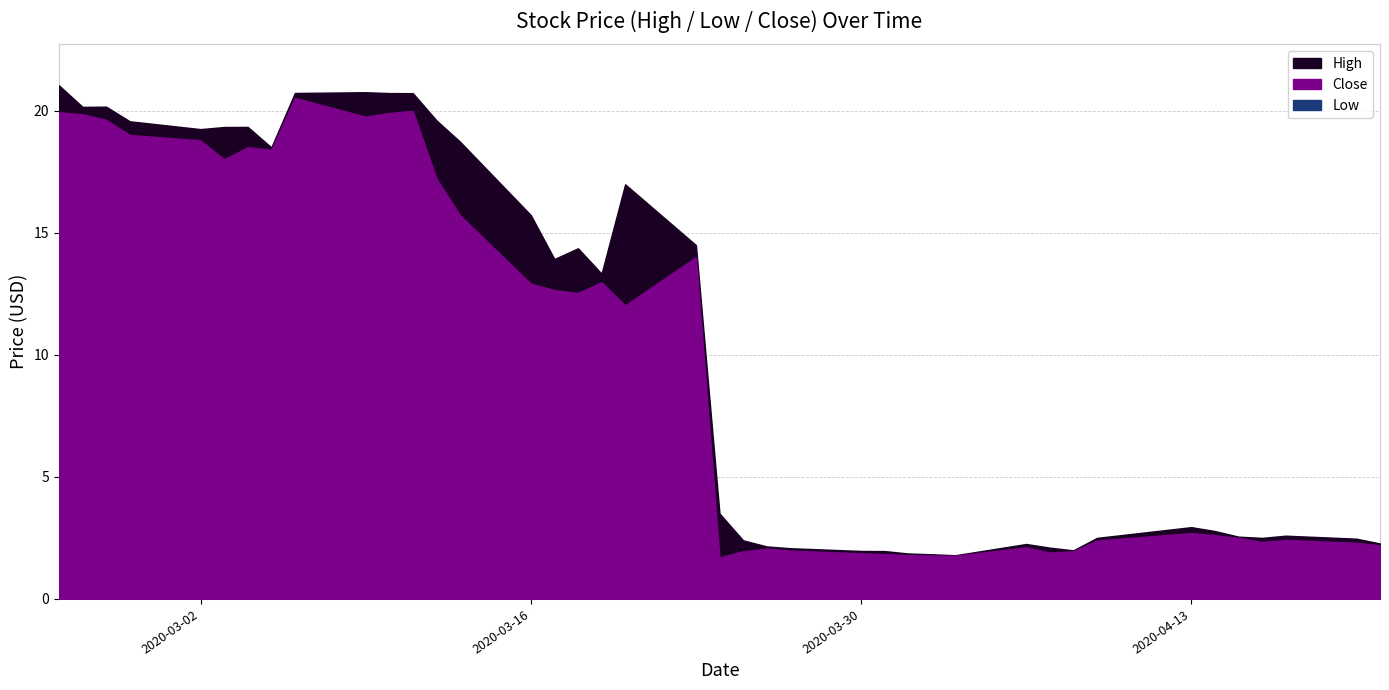

Reading left to right, list all the values displayed in this chart.

High: 0=21.0	1=20.1	2=20.2	3=19.6	4=19.2	5=19.3	6=19.3	7=18.5	8=20.7	9=20.8	10=20.7	11=20.7	12=19.6	13=18.7	14=15.7	15=13.9	16=14.4	17=13.3	18=17.0	19=14.5	20=3.5	21=2.4	22=2.2	23=2.1	24=2.0	25=2.0	26=1.9	27=1.8	28=1.8	29=2.2	30=2.1	31=2.0	32=2.5	33=2.9	34=2.8	35=2.5	36=2.5	37=2.6	38=2.5	39=2.3
Low: 0=19.6	1=19.9	2=18.4	3=18.6	4=17.9	5=17.4	6=18.1	7=17.9	8=19.1	9=19.3	10=19.3	11=19.5	12=17.1	13=14.5	14=12.2	15=11.3	16=9.6	17=10.5	18=11.2	19=11.6	20=1.7	21=1.9	22=2.0	23=1.9	24=1.8	25=1.8	26=1.7	27=1.7	28=1.7	29=1.8	30=1.9	31=1.9	32=1.9	33=2.4	34=2.4	35=2.3	36=2.2	37=2.3	38=2.3	39=2.0
Close: 0=19.9	1=19.9	2=19.6	3=19.0	4=18.8	5=18.0	6=18.5	7=18.4	8=20.5	9=19.8	10=19.9	11=20.0	12=17.2	13=15.7	14=12.9	15=12.6	16=12.5	17=13.0	18=12.0	19=14.0	20=1.7	21=2.0	22=2.1	23=2.0	24=1.9	25=1.8	26=1.8	27=1.8	28=1.8	29=2.1	30=1.9	31=2.0	32=2.4	33=2.7	34=2.6	35=2.5	36=2.3	37=2.4	38=2.3	39=2.2